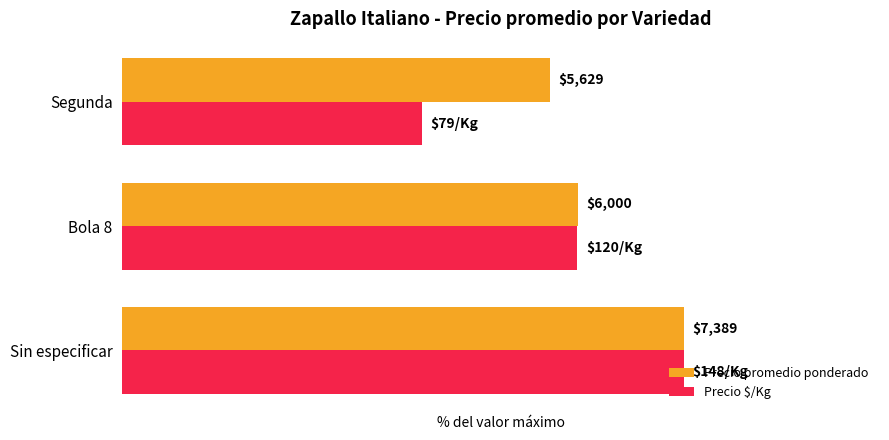

Reading right to left, transcribe all the data shown in this chart.

Precio promedio ponderado: 76.2	81.2	100.0
Precio $/Kg: 53.4	81.1	100.0